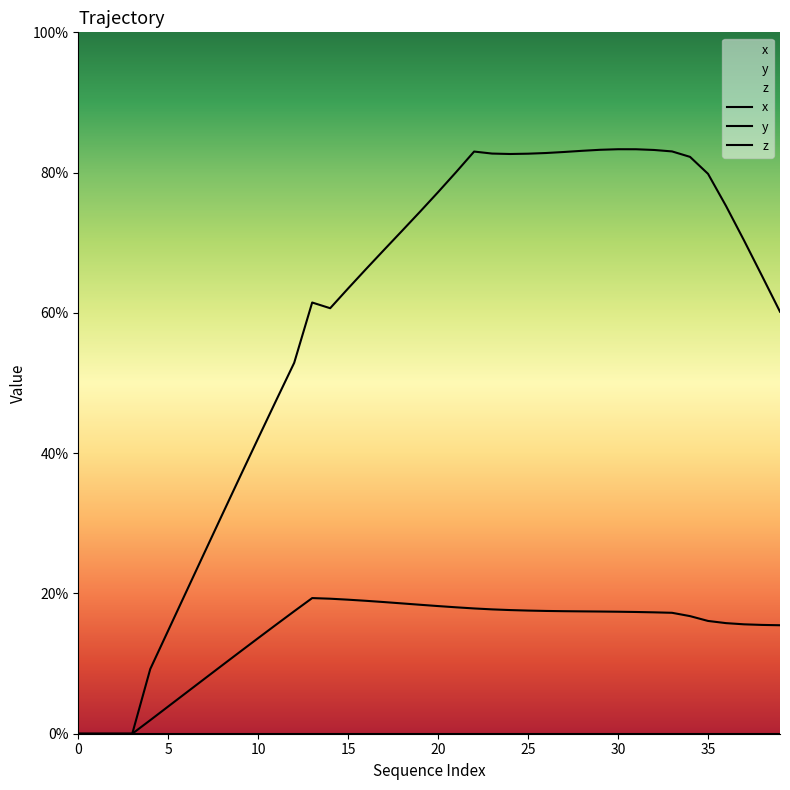

The y series shows 2.0 at 21. True or false?

False